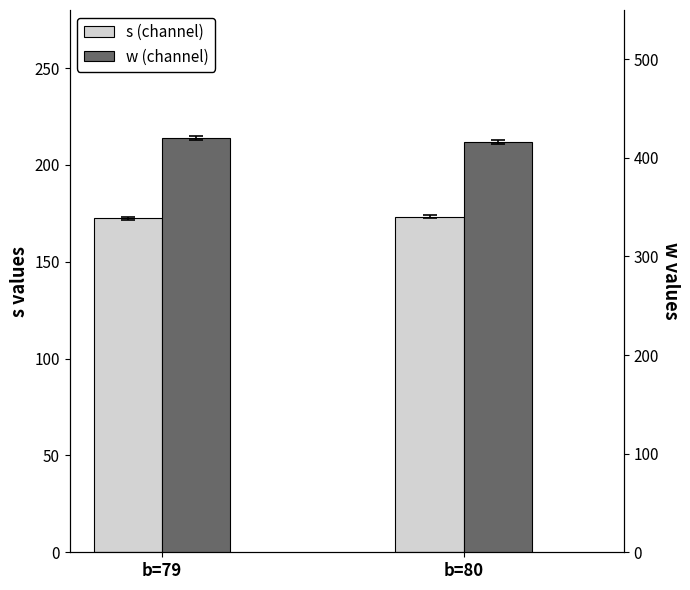

Is it true that w (channel) equals 677.0 at b=80?

False